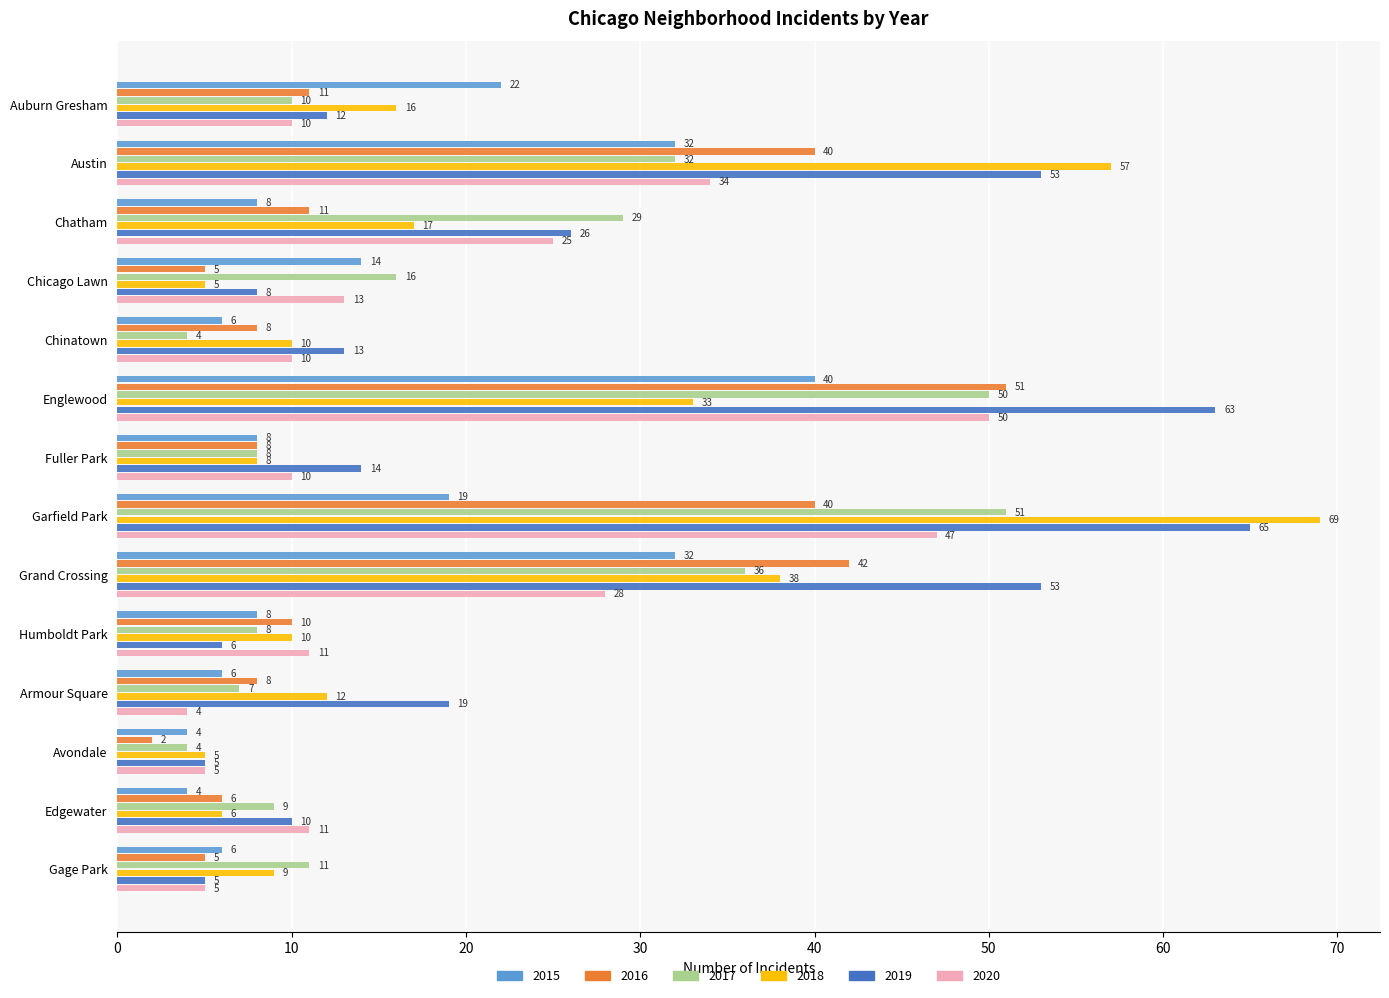

The value of 2015 at Humboldt Park is 8. True or false?

True